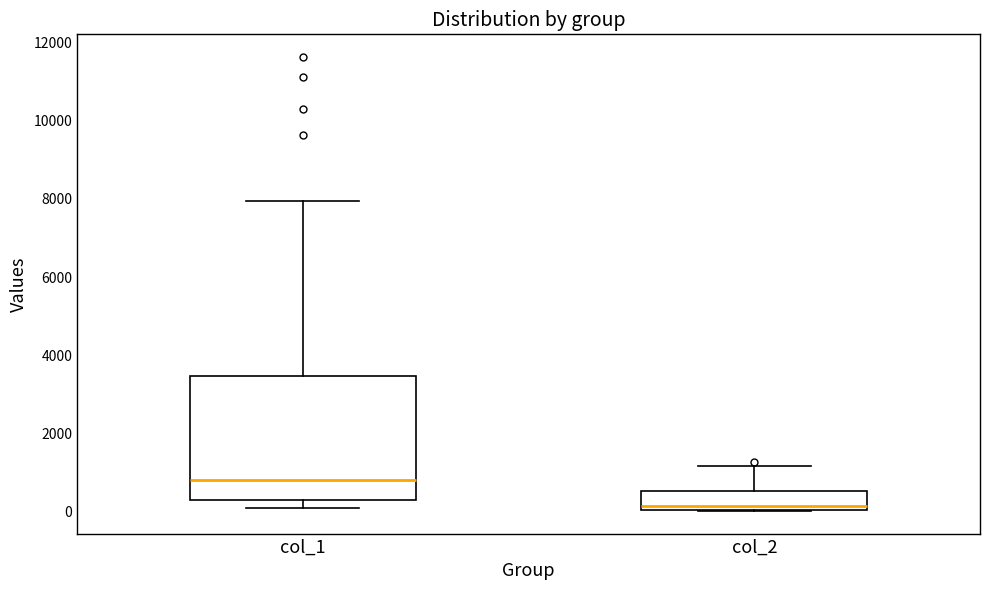

Where is the lower edge of the box for col_2 on the y-axis? The values are not printed on the chart, so give them approximately, as read against the axis.

0